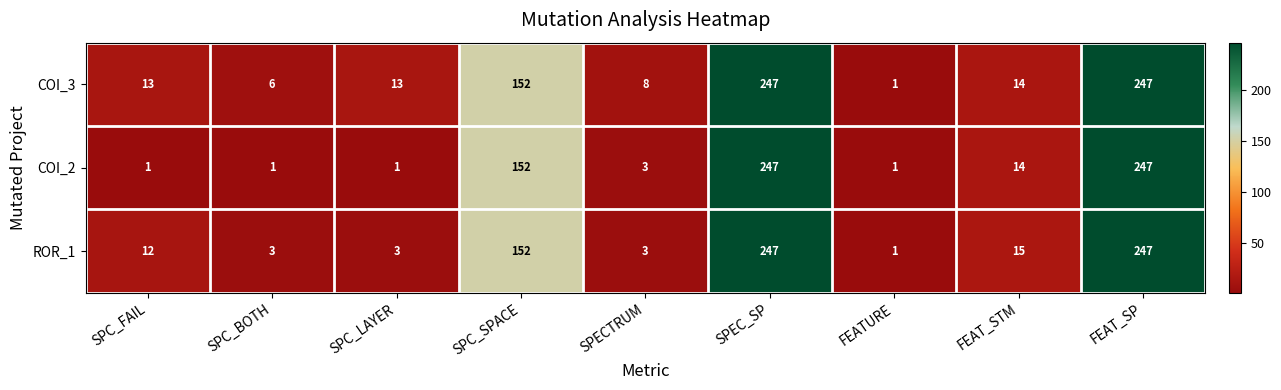

What is the difference between the maximum and minimum values in the COI_3 series?

246